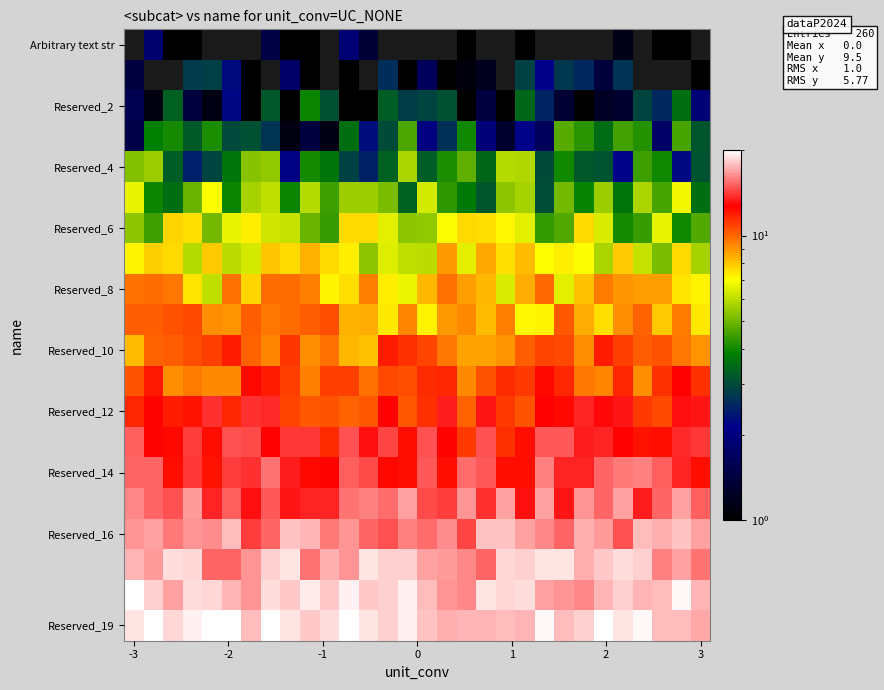

At how many categories does at least one series exceed 19?

14